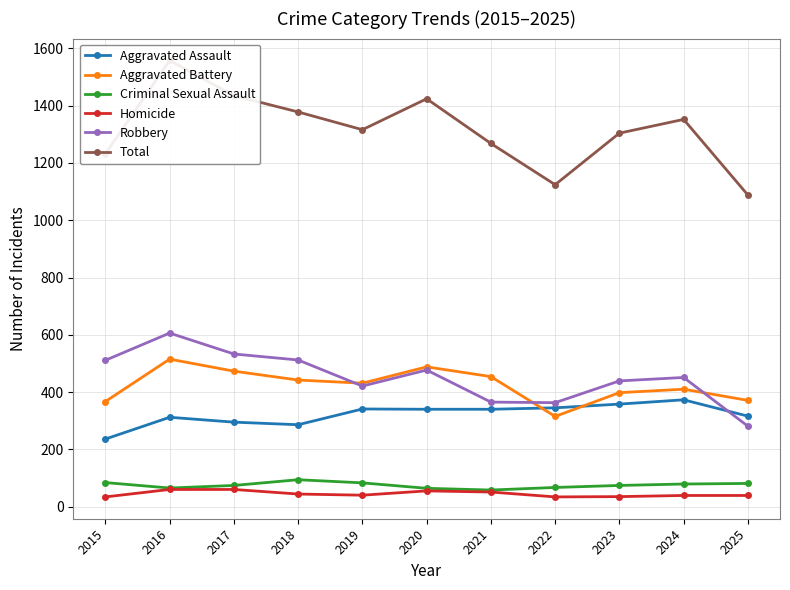

Does the chart have visible grid lines?

Yes